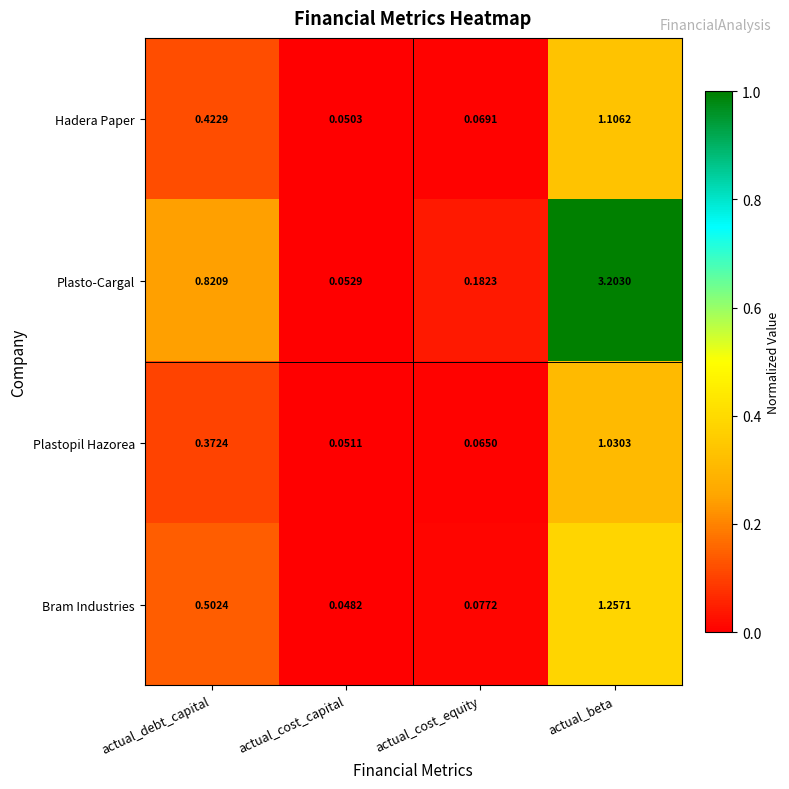

At which label does Plasto-Cargal reach its minimum?

actual_cost_capital